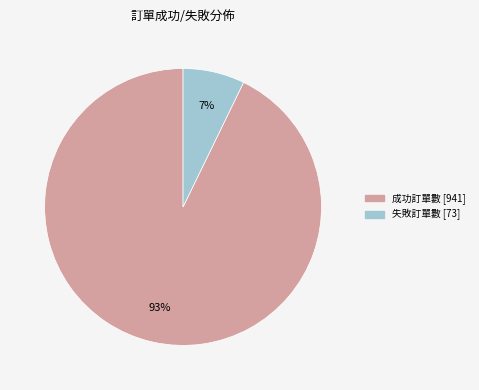

Does 成功訂單數 represent more than half of the total?

Yes